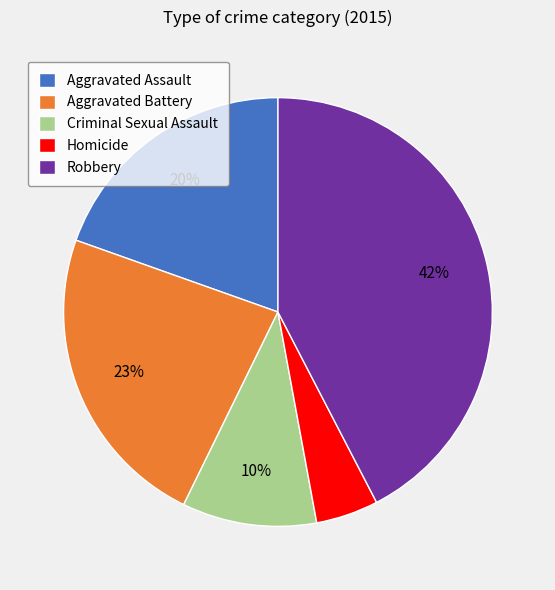

Rank the categories by value from highest to lowest.

Robbery, Aggravated Battery, Aggravated Assault, Criminal Sexual Assault, Homicide